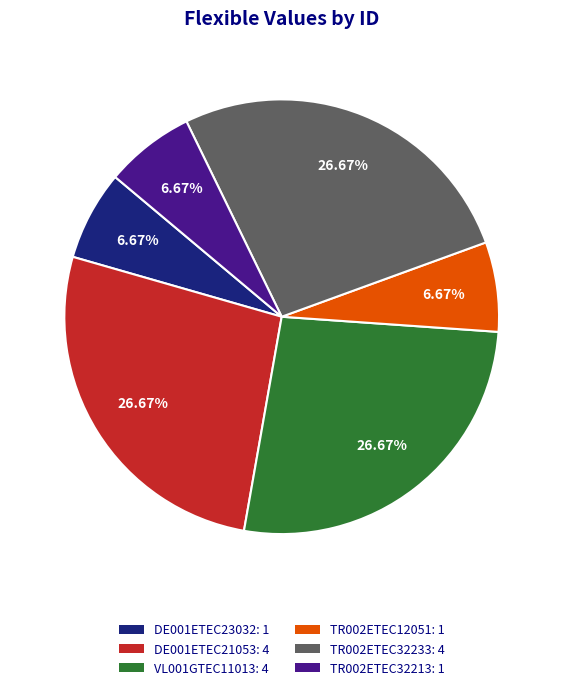

What percentage is the VL001GTEC11013 slice, to the nearest percent?

27%